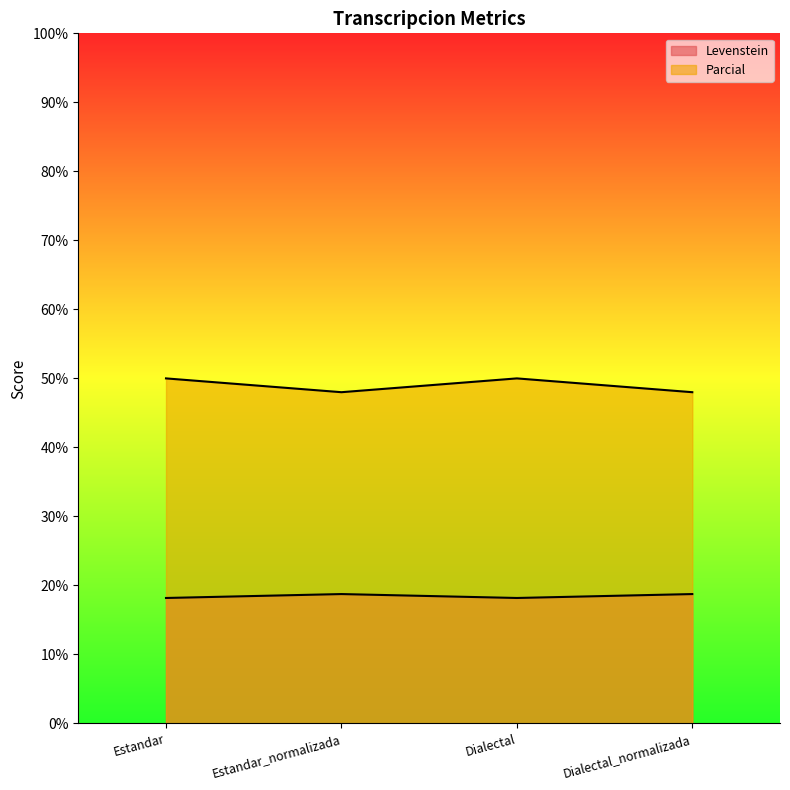

What is the difference between the maximum and minimum values in the Parcial series?

2.0